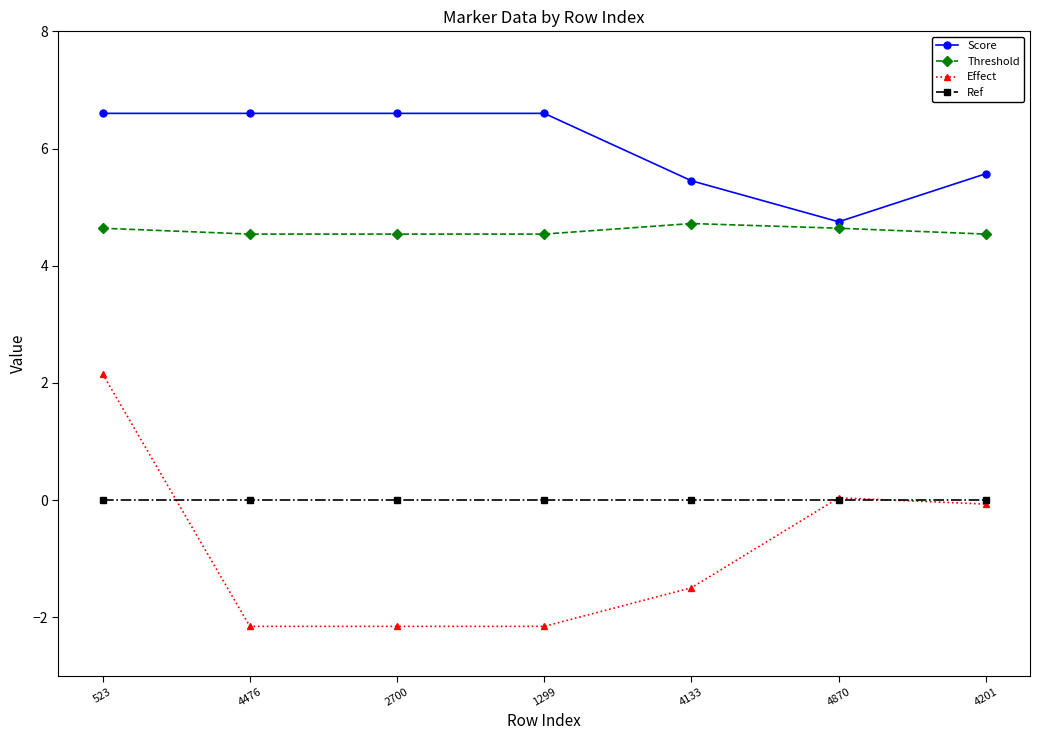

Rank the series by their maximum value, from lowest to highest.

Ref, Effect, Threshold, Score